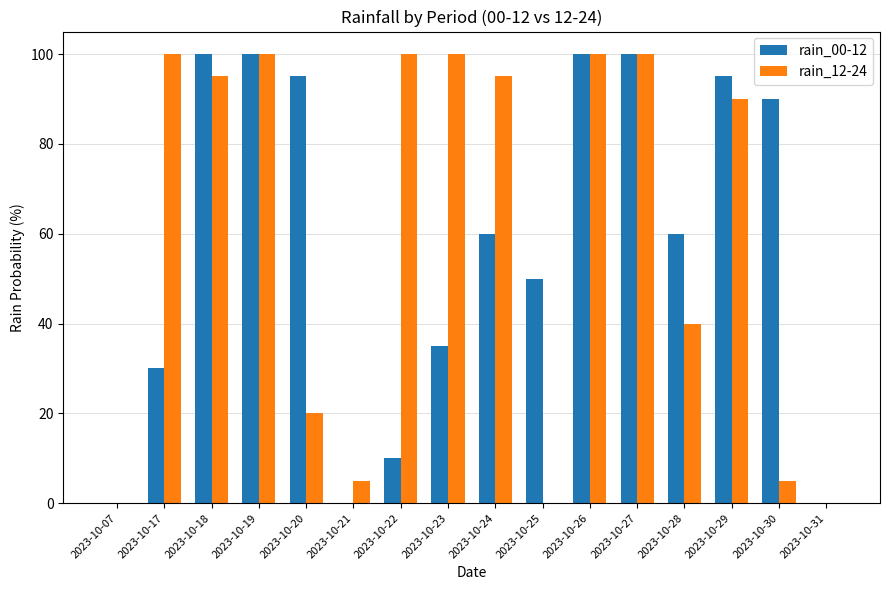

What is the greatest value displayed?

100